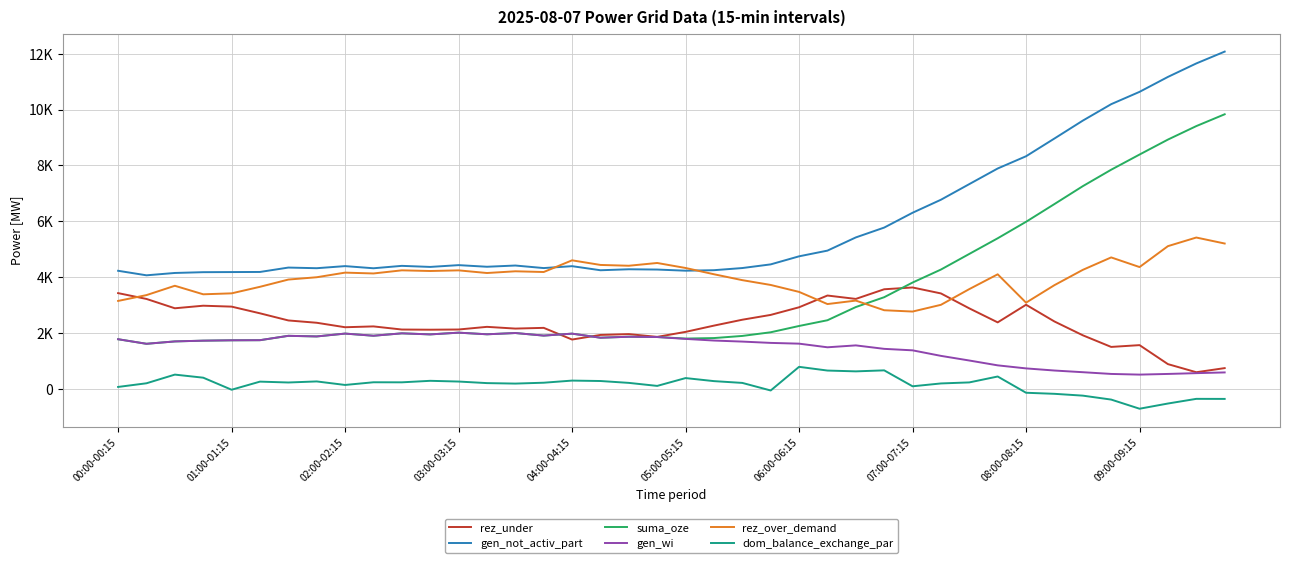

Is this an area chart (filled region under the line)?

No